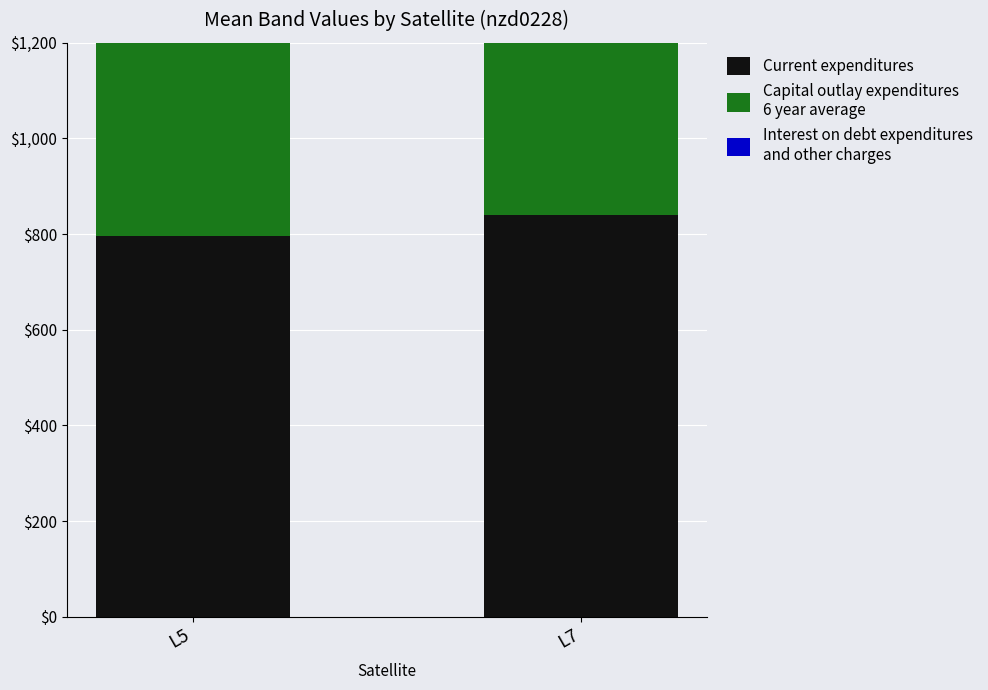

Rank the series by their average value, from lowest to highest.

Interest on debt expenditures
and other charges, Current expenditures, Capital outlay expenditures
6 year average